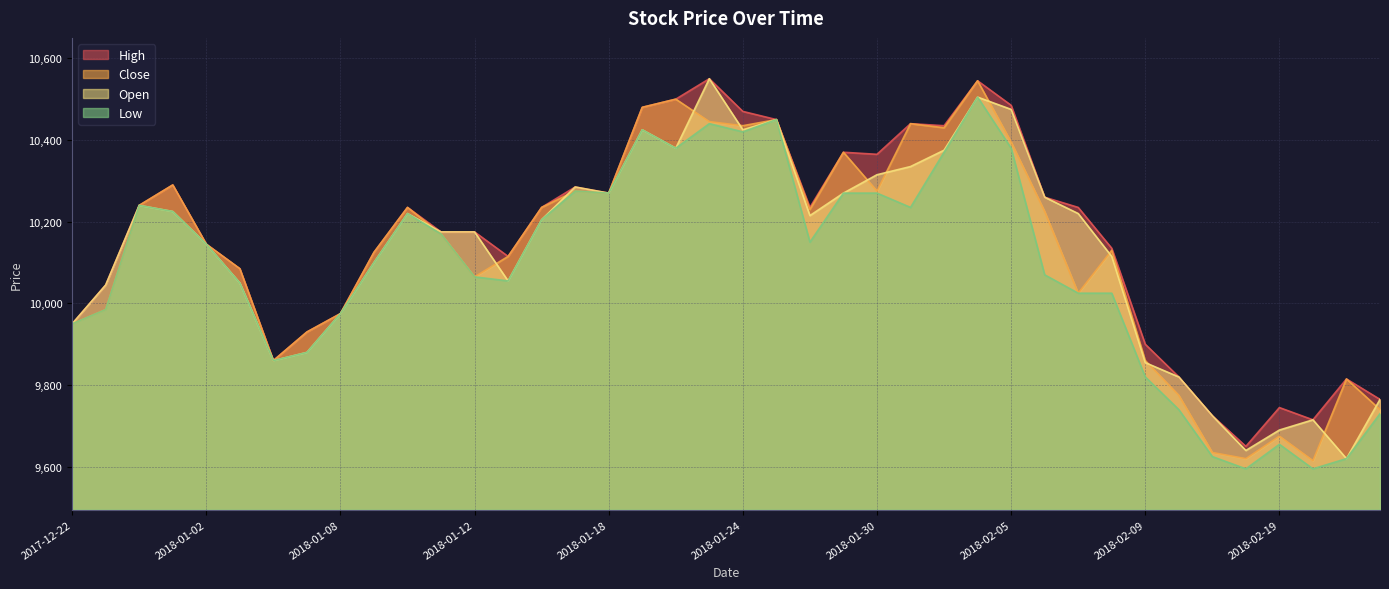

What is the difference between the second highest and second lowest values in the Open series?

865